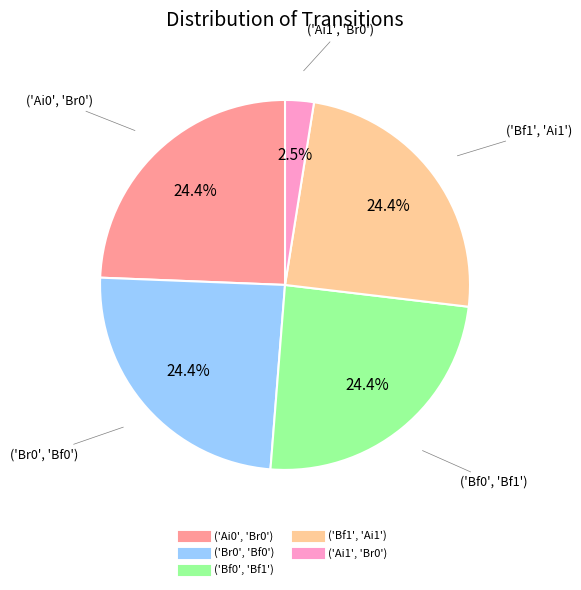

Which slice is the smallest?

('Ai1', 'Br0')